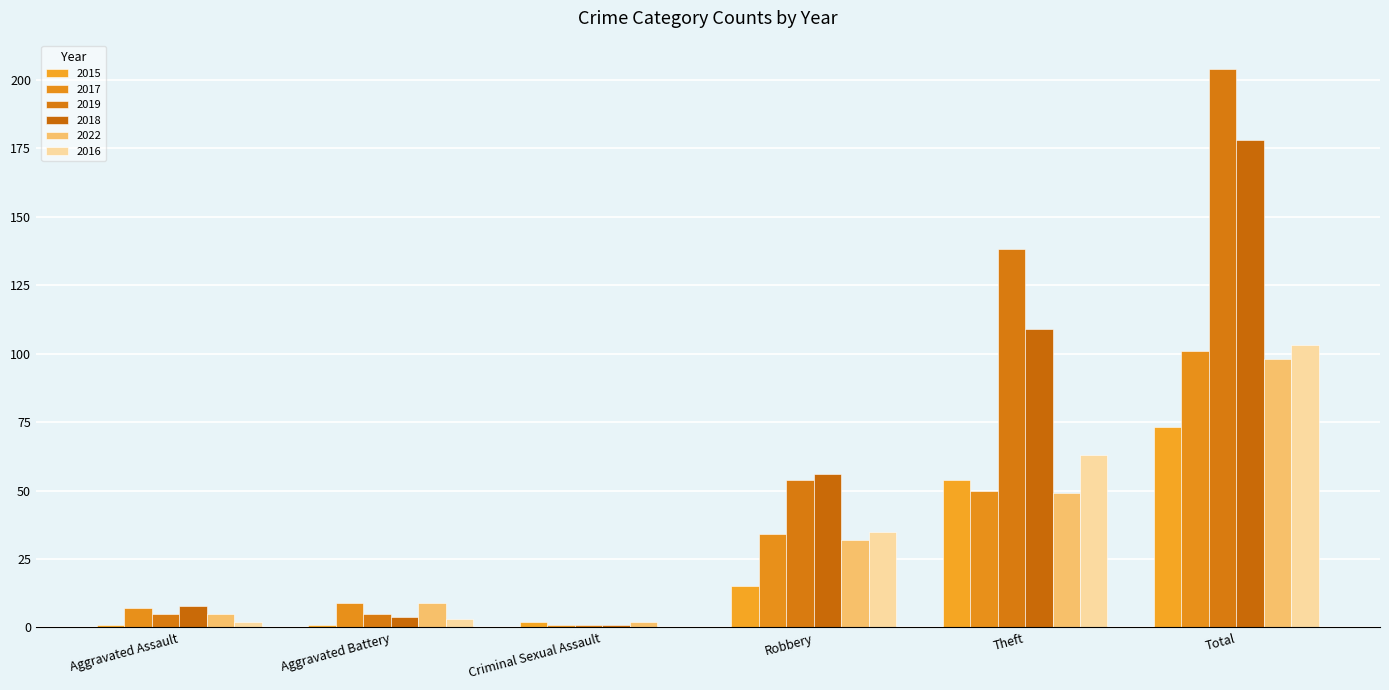

How many groups of bars are there?

6